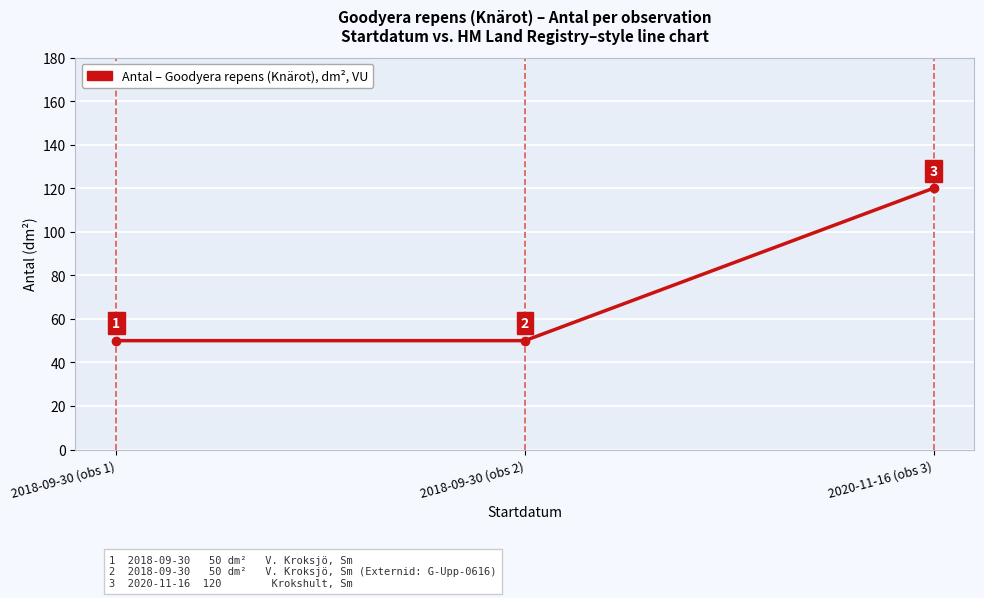

What is the ratio of the value at 2018-09-30 (obs 2) to the value at 2020-11-16 (obs 3)?

0.4